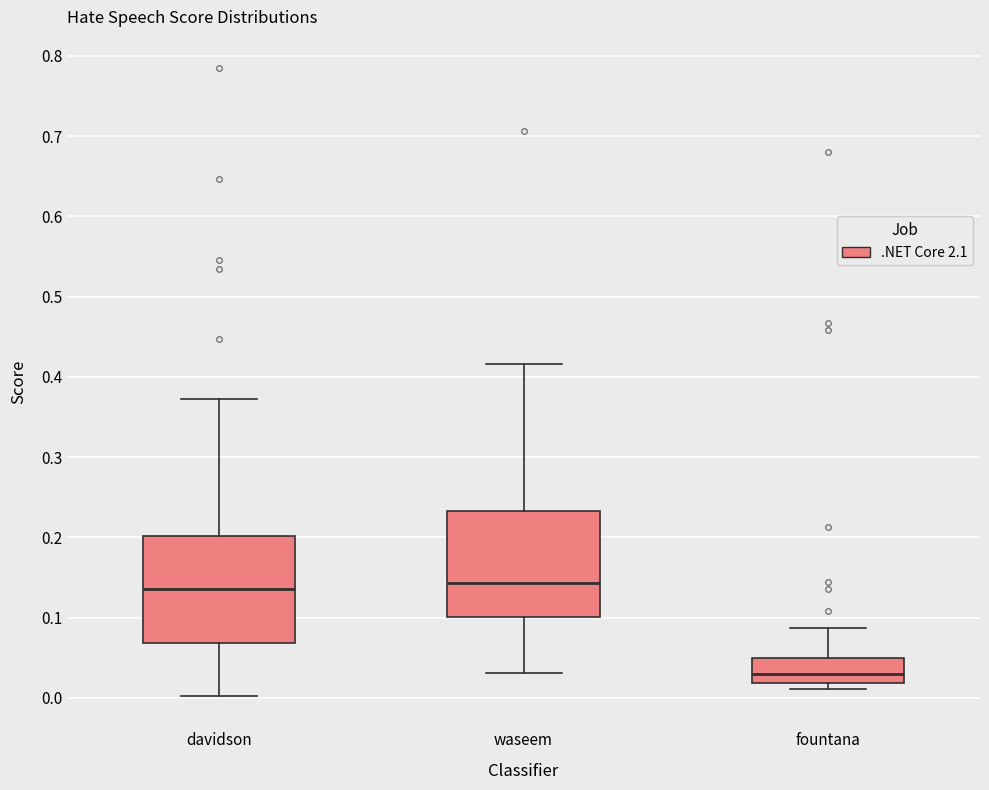

Where is the upper edge of the box for fountana on the y-axis? The values are not printed on the chart, so give them approximately, as read against the axis.

0.05